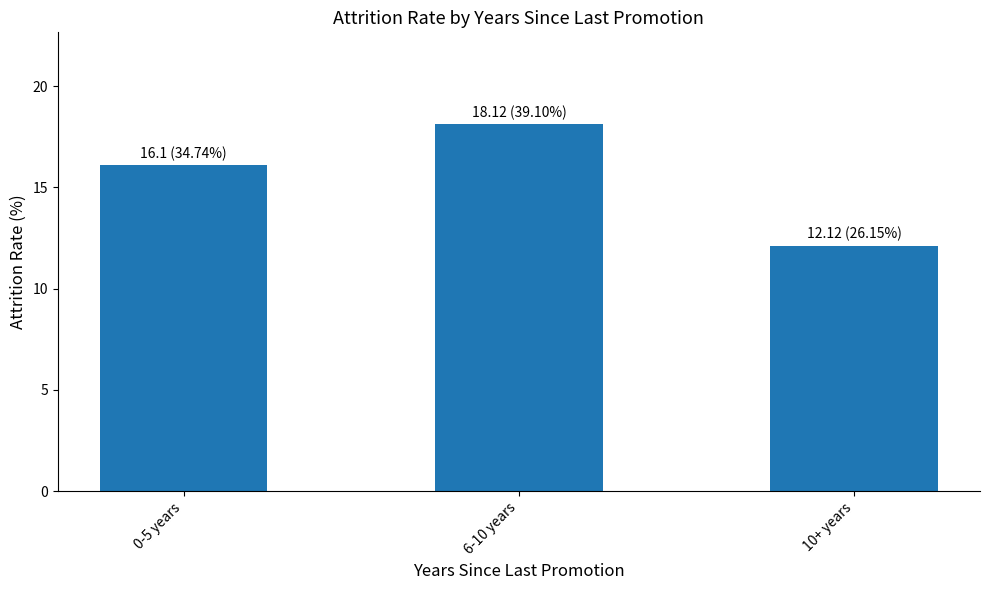

How many values exceed 16?

2